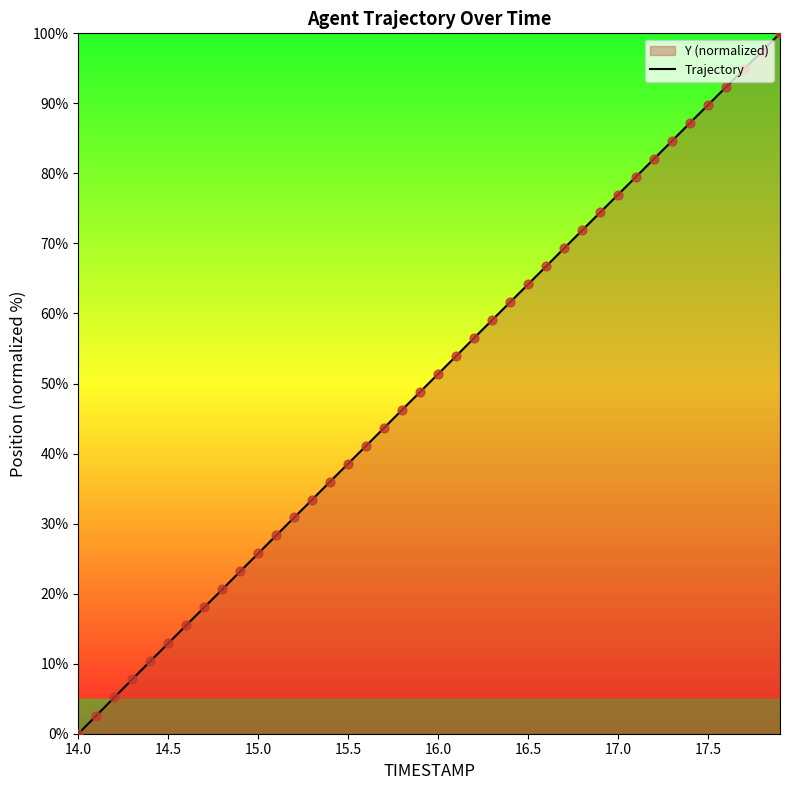

What is the change in value from 15.0 to 17.0?

+51.2